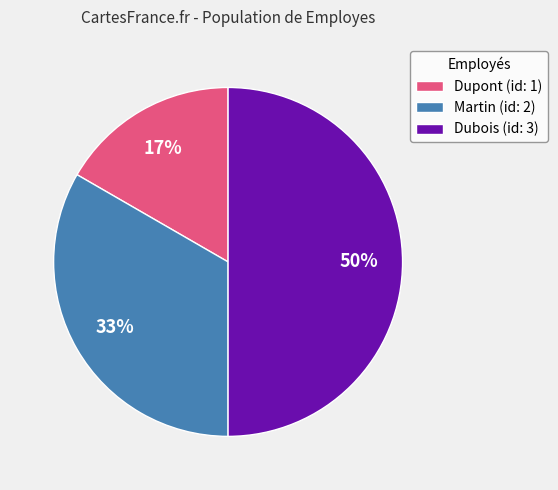

What is the smallest slice in the pie chart?

Dupont